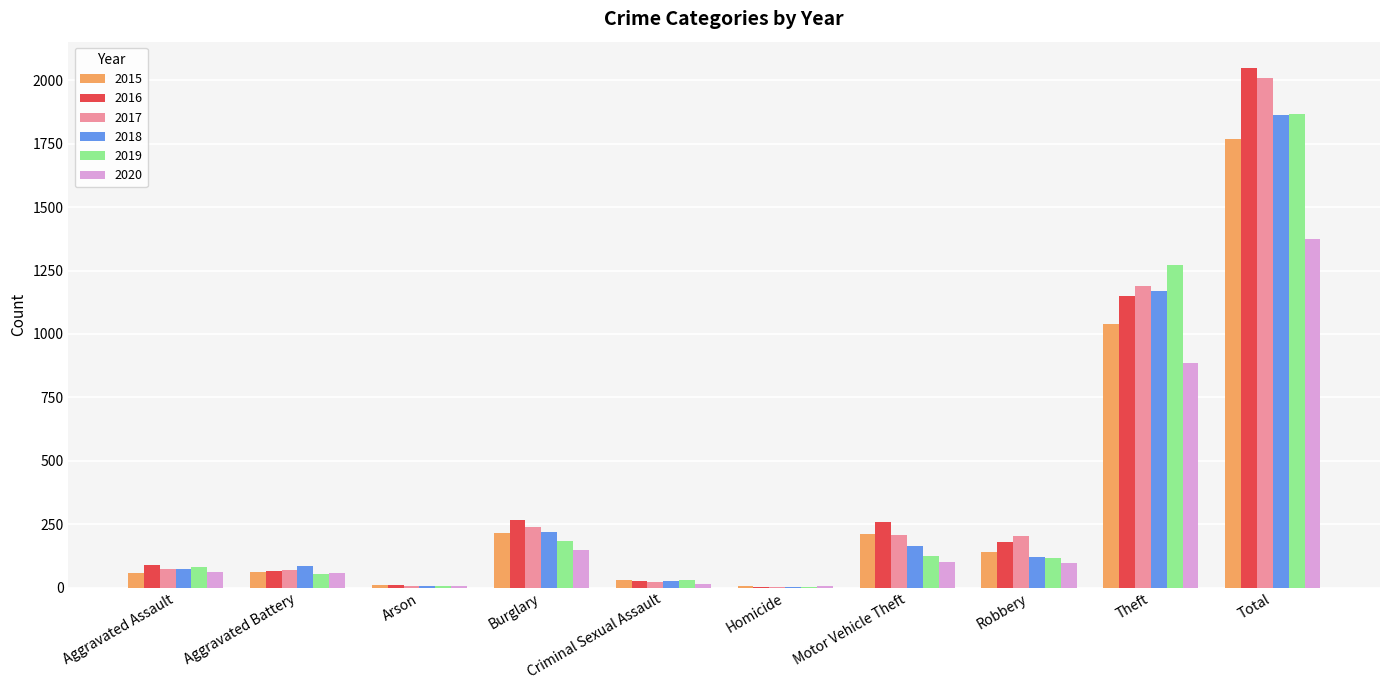

At which category is the sum across all series the highest?

Total